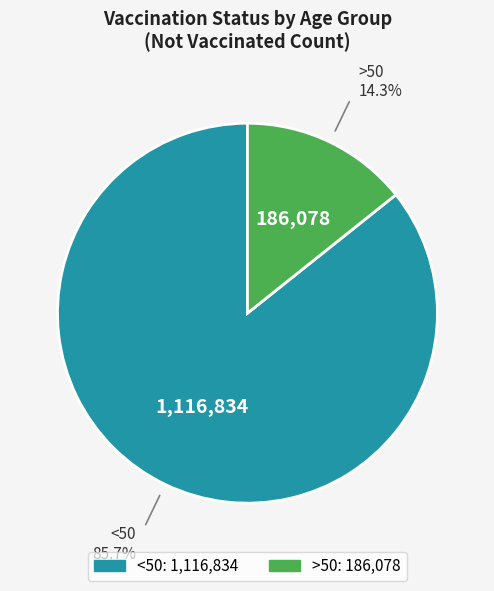

Is the sum of <50 and >50 greater than half?

Yes